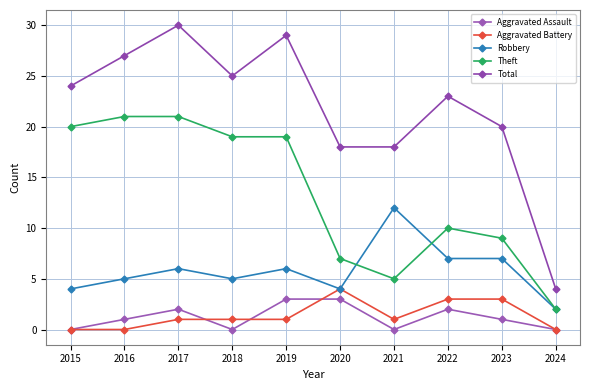

What is the spread (max minus min) of values at 2023?

19